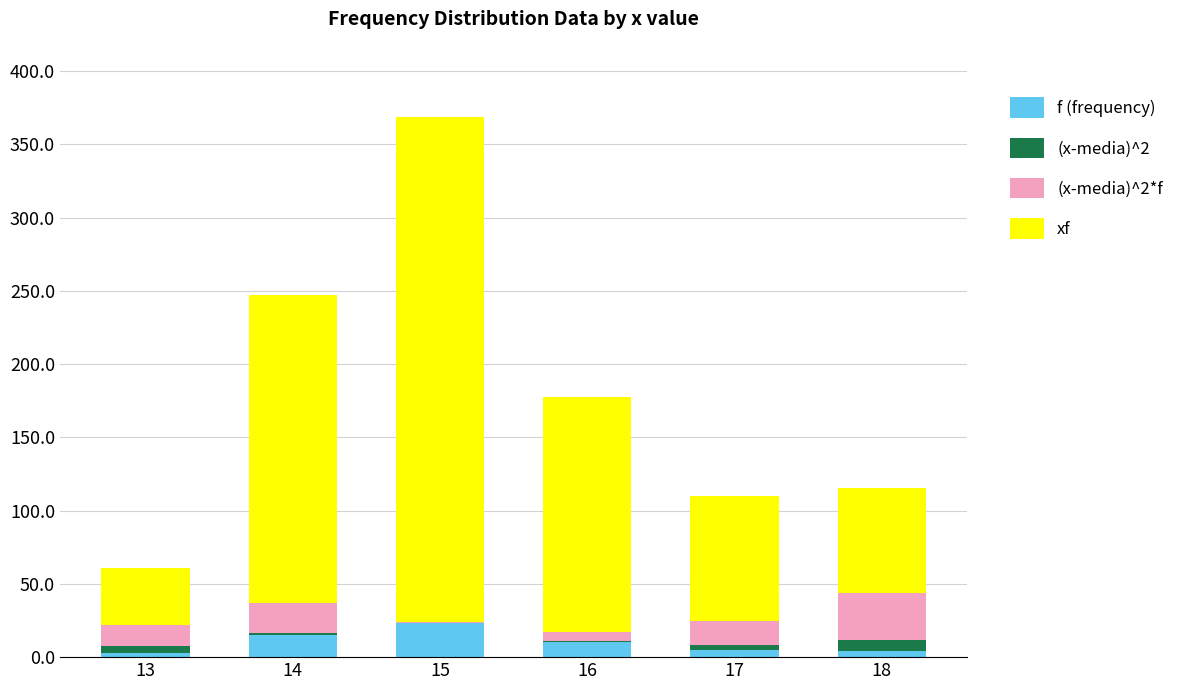

What is the highest value of the f (frequency) series?

23.0